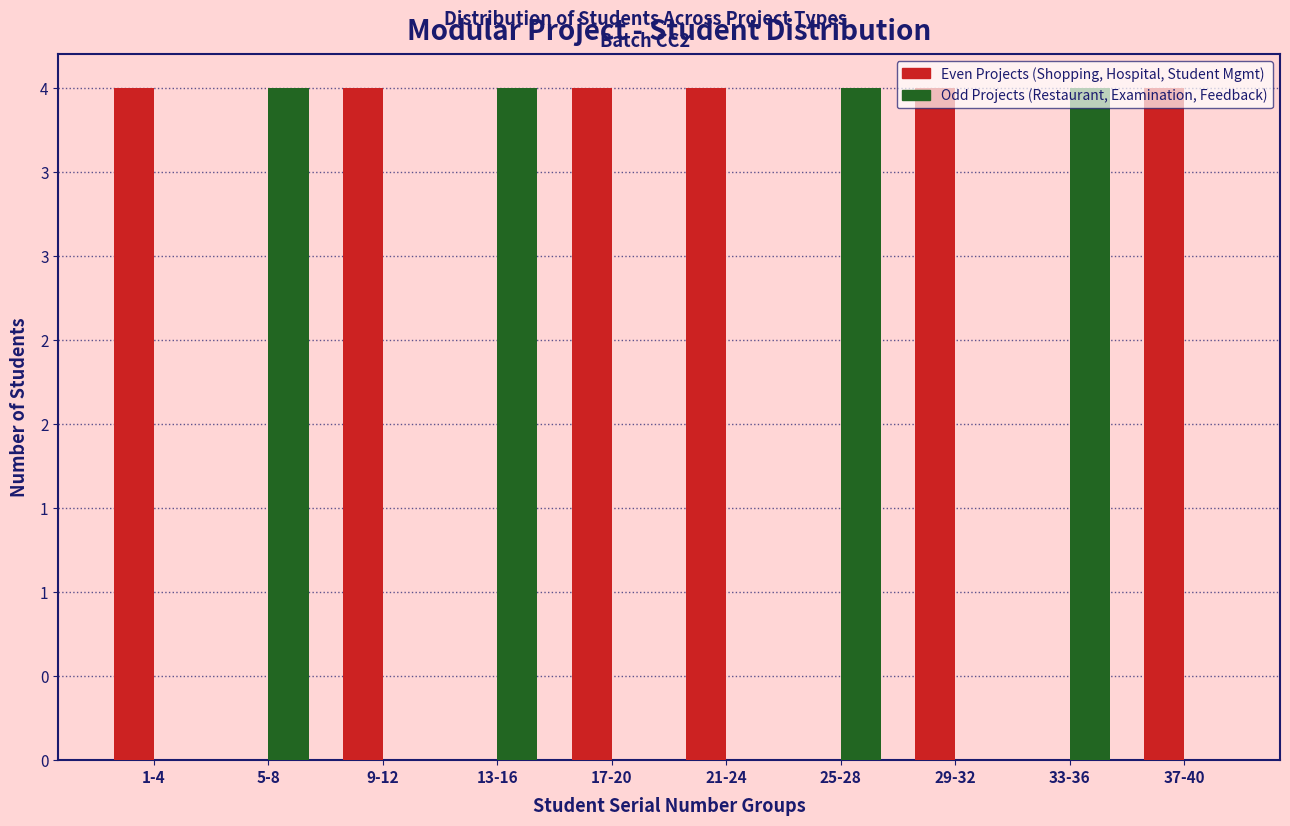

Are the bars grouped side by side (vs. stacked)?

Yes